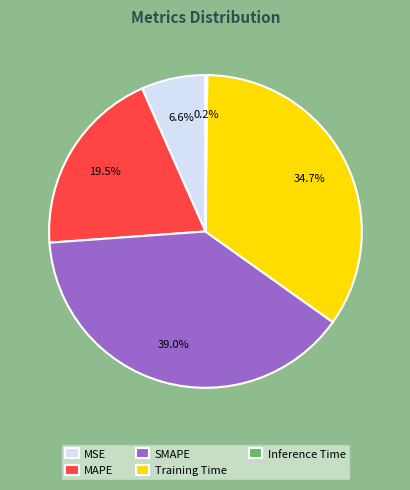

What is the total percentage of MSE and Training Time?

41.3%